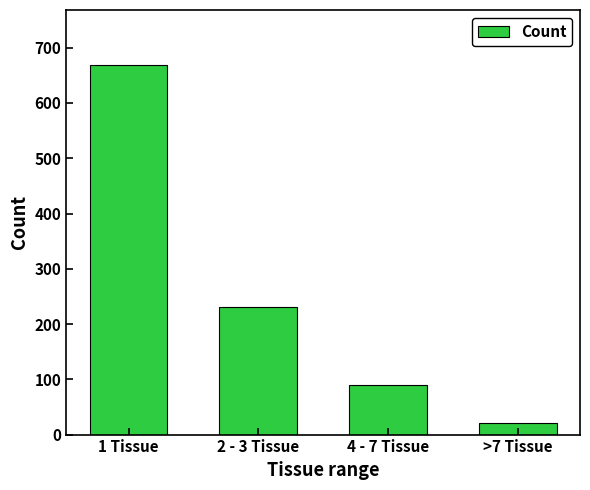

What position from the right is 2 - 3 Tissue?

3